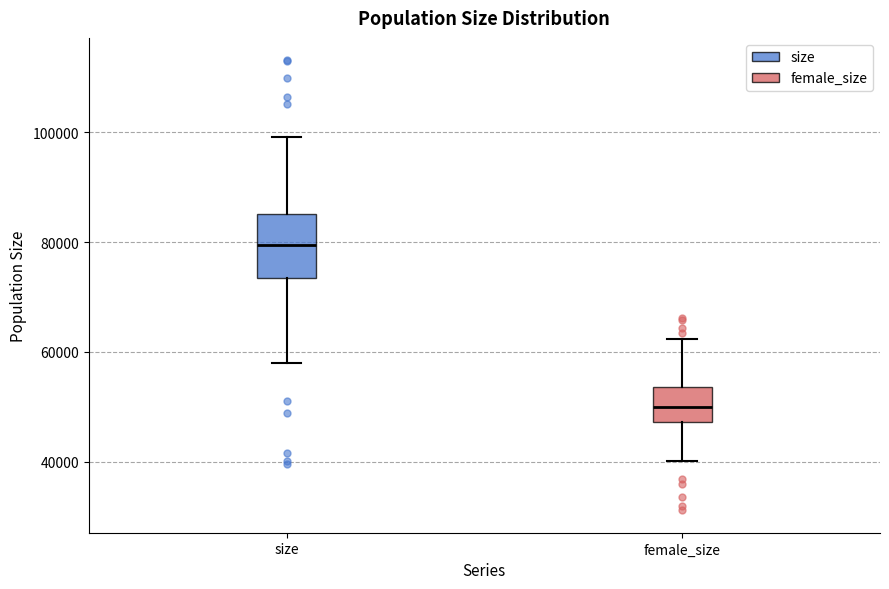

Comparing the boxes themselves (not the whiskers), which one is the tallest?

size